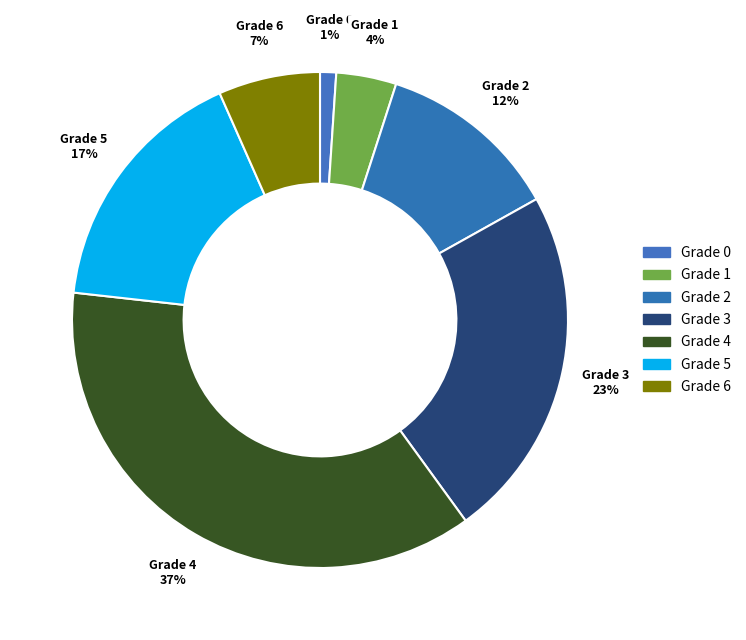

Between Grade 1 and Grade 6, which is larger?

Grade 6